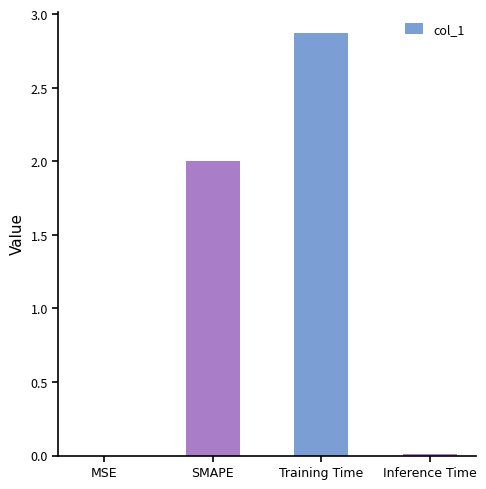

What is the difference between the values at Inference Time and SMAPE?

2.0